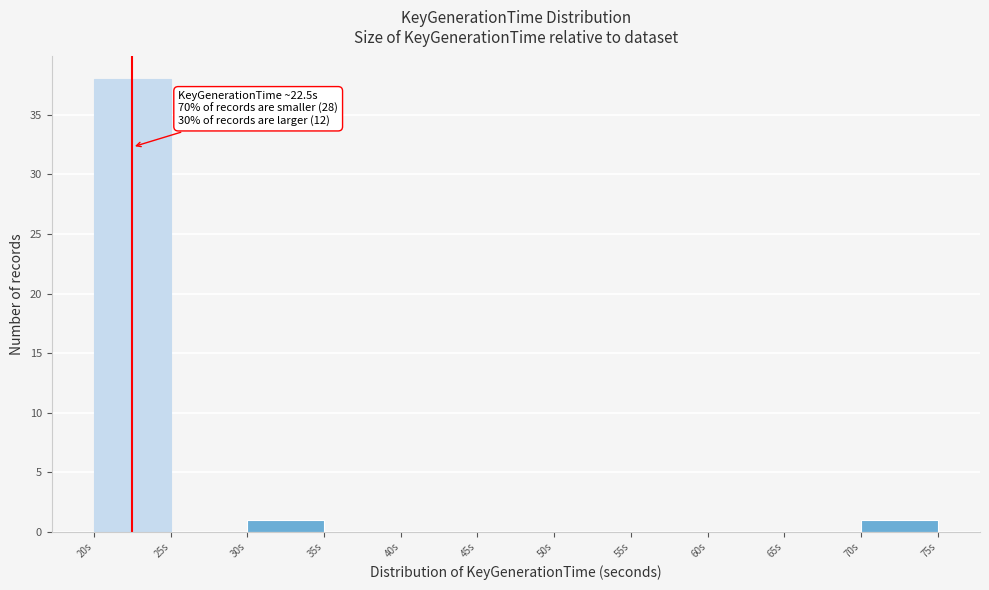

Over which range of the x-axis is the bar tallest?

20 to 25